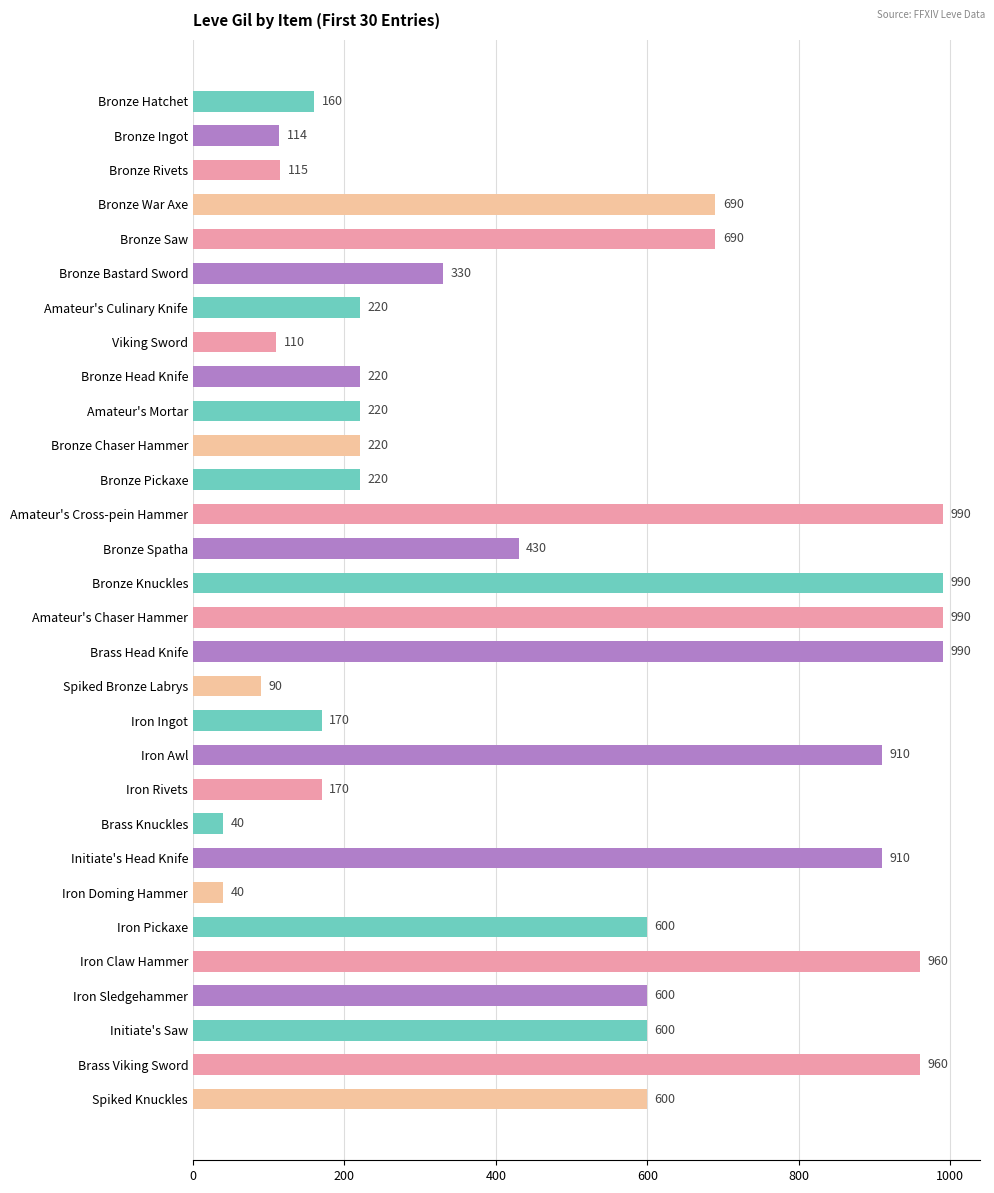

Does the chart contain any negative values?

No